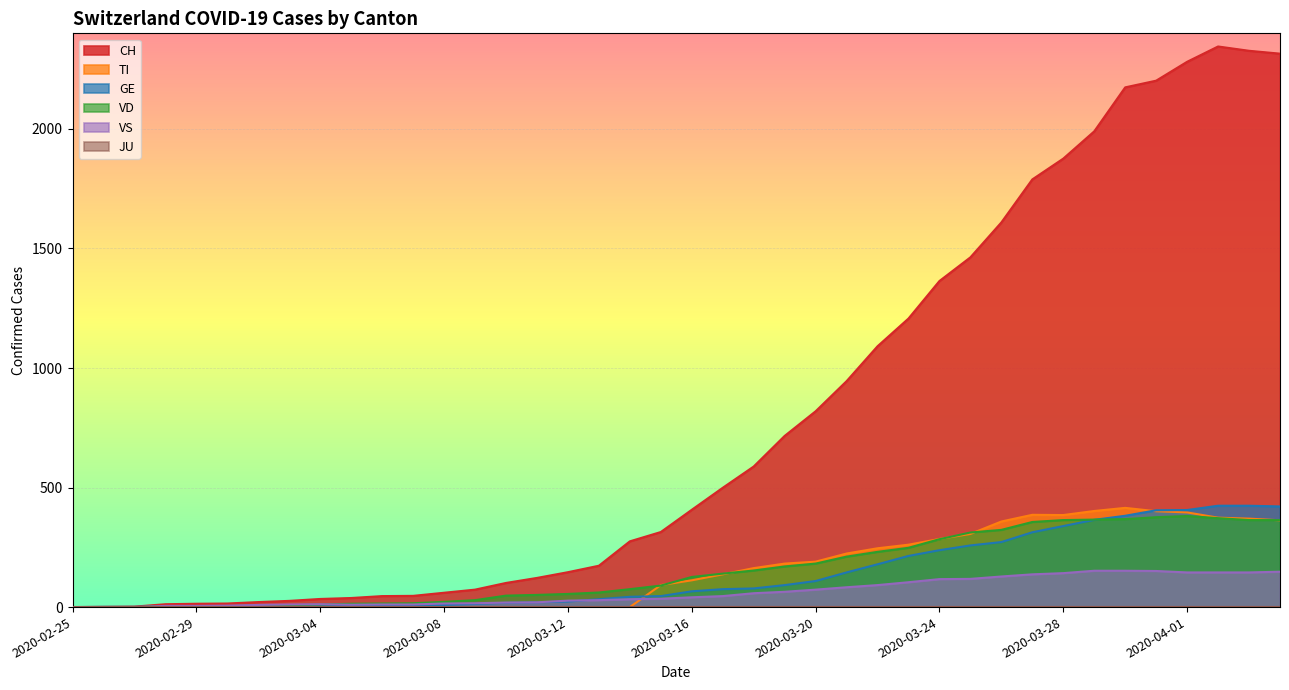

Reading right to left, what are all the values shown in this chart?

CH: 2315	2327	2345	2281	2202	2174	1990	1876	1789	1609	1463	1364	1207	1091	945	819	716	588	499	407	314	275	173	146	122	101	73	60	47	46	38	34	26	21	15	14	12	2	1	0
TI: 363	370	374	396	401	415	402	385	386	358	306	285	261	246	224	190	182	163	137	112	92	0	0	0	0	0	0	0	0	0	0	0	0	0	0	0	0	0	0	0
GE: 421	424	424	406	405	382	365	339	313	272	258	238	214	179	145	109	92	78	75	66	46	43	33	23	20	18	13	9	7	7	5	4	4	3	3	3	2	1	1	0
VS: 148	145	145	145	151	152	152	142	137	128	118	117	104	92	83	73	64	58	46	41	35	33	29	27	20	19	16	15	11	11	10	12	11	9	6	5	5	0	0	0
VD: 364	364	372	381	376	368	366	364	356	323	312	284	248	231	211	182	170	153	140	126	90	75	61	55	51	48	29	22	16	15	14	11	8	6	4	4	4	0	0	0